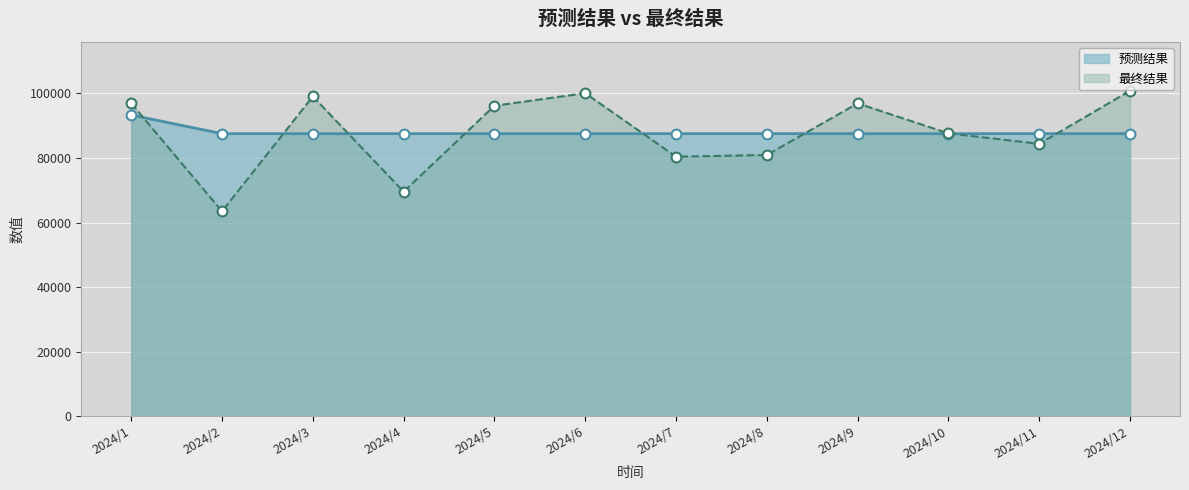

What are all the series names shown in the legend?

预测结果, 最终结果